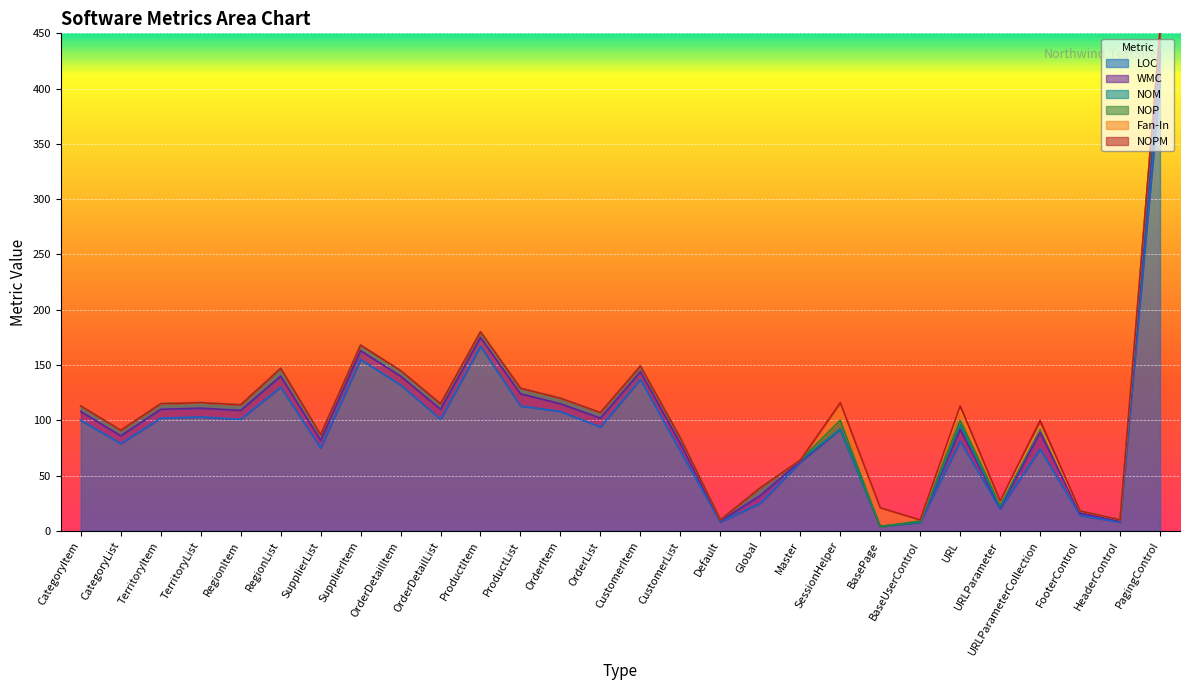

What position from the left is CustomerList?

16